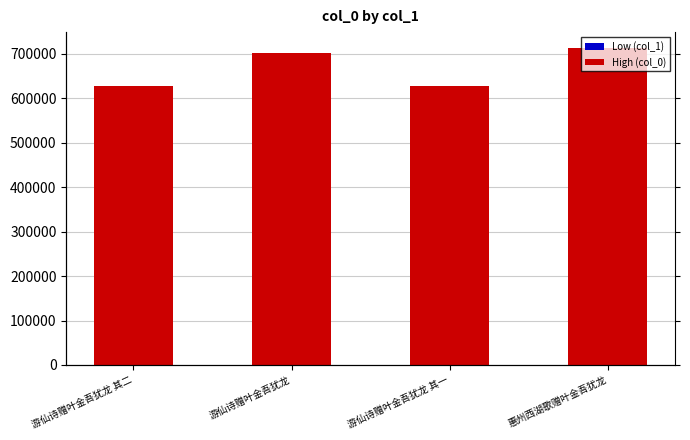

What is the change in value from 游仙诗赠叶金吾犹龙 其二 to 惠州西湖歌赠叶金吾犹龙?

+86342